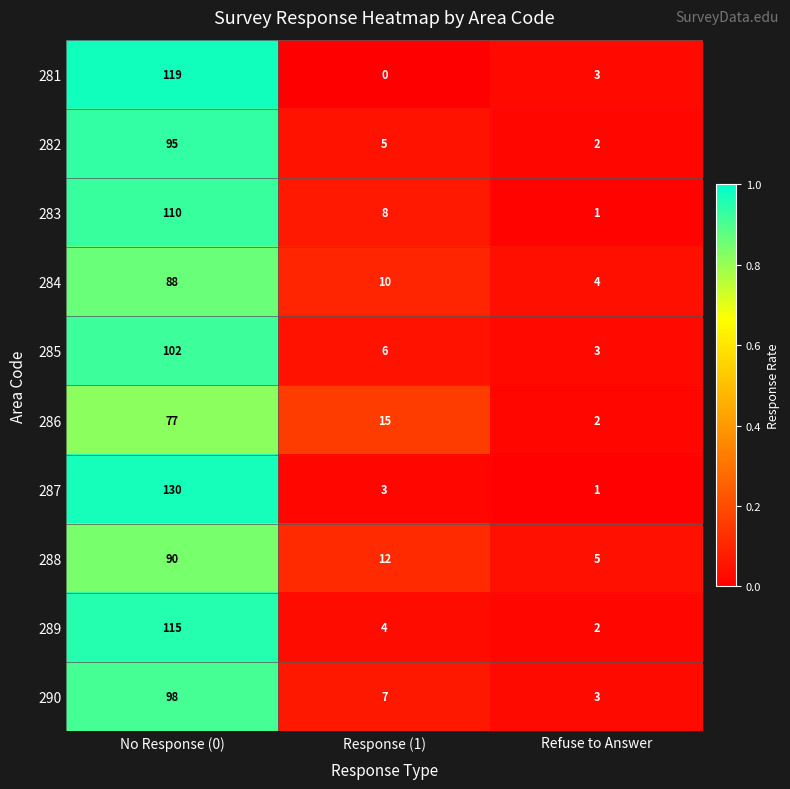

What is the average value of the 289 series?

40